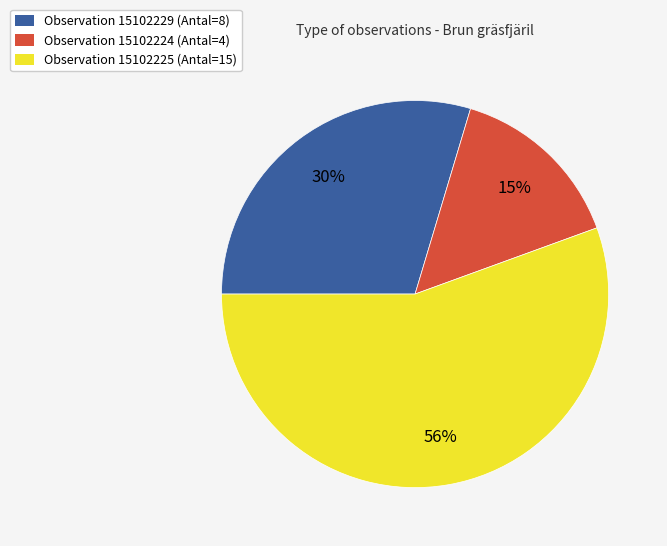

Does any single category account for the majority?

Yes